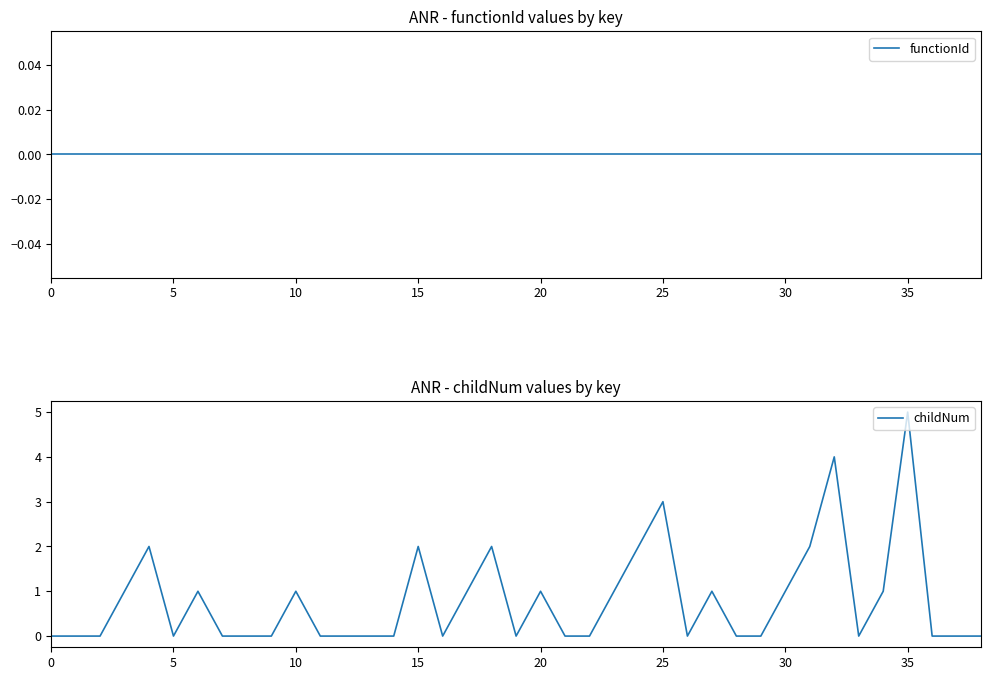

The value of childNum at 35 is 9. True or false?

False